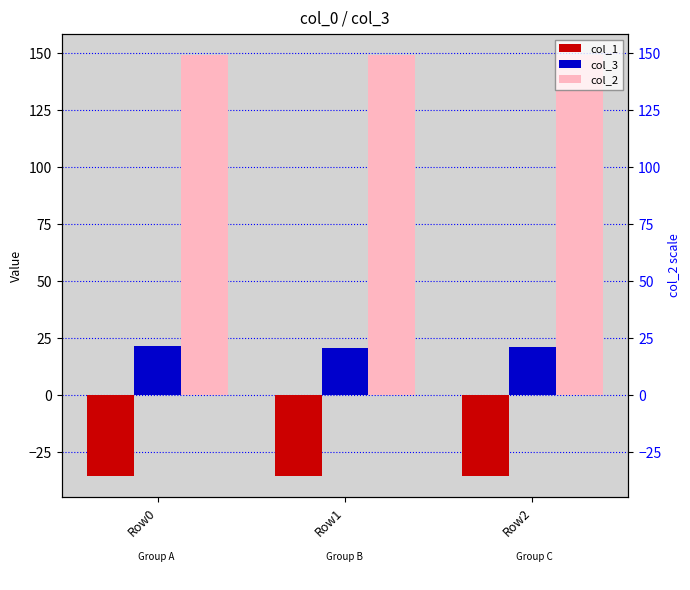

The col_1 series shows -23.6 at Row0. True or false?

False